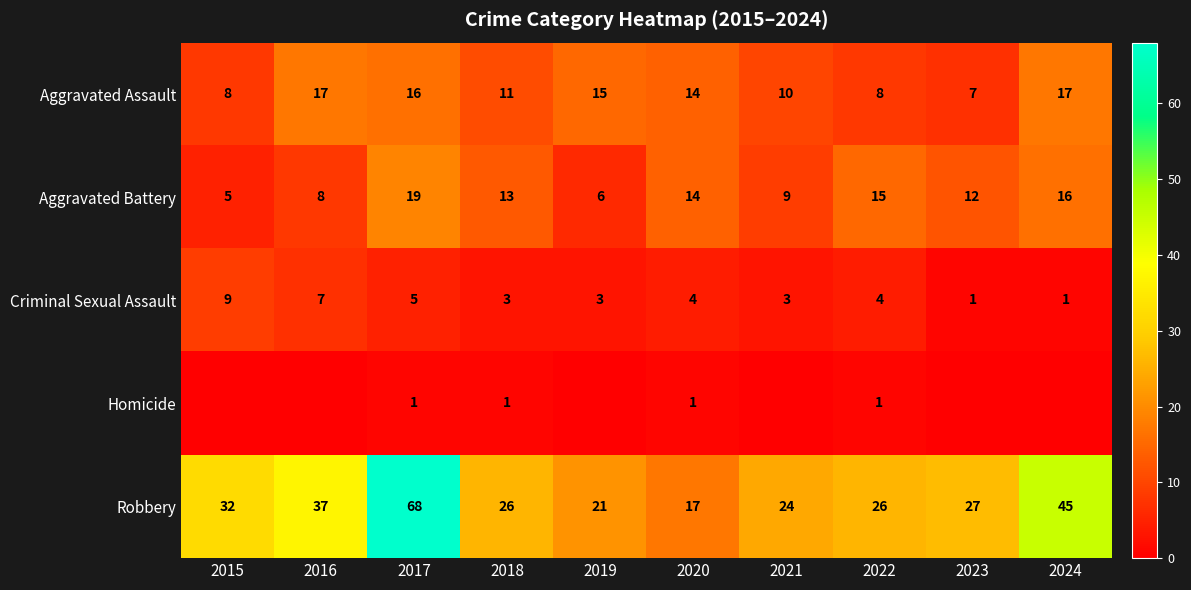

What is the total value across all series at 2022?

54